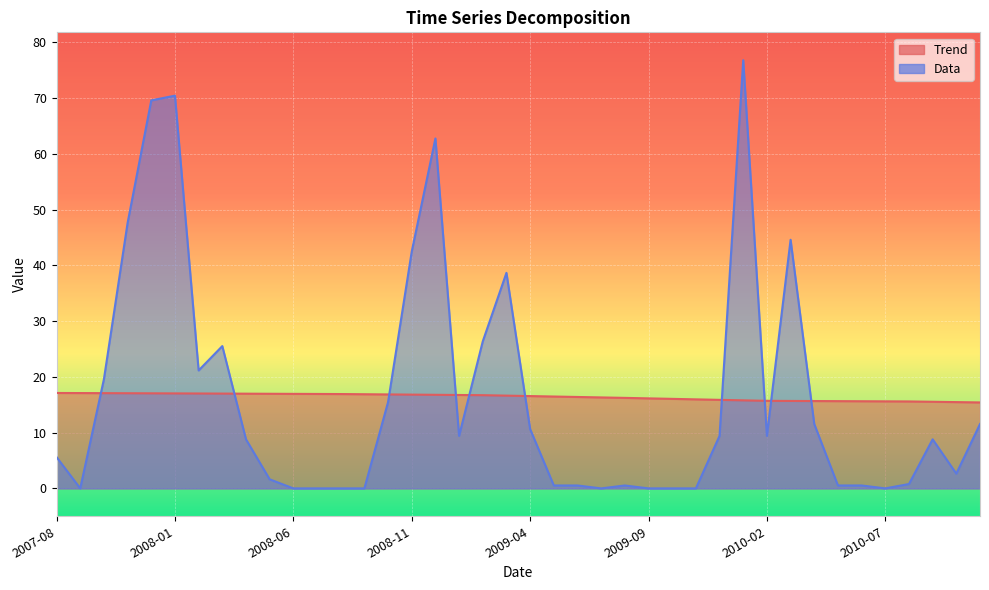

Reading left to right, transcribe all the data shown in this chart.

Trend: 17.1	17.1	17.1	17.1	17.0	17.0	17.0	17.0	17.0	17.0	17.0	16.9	16.9	16.9	16.8	16.8	16.8	16.7	16.7	16.6	16.6	16.5	16.4	16.3	16.2	16.1	16.1	16.0	15.9	15.8	15.7	15.7	15.7	15.6	15.6	15.6	15.6	15.5	15.5	15.4
Data: 5.6	0.0	19.6	47.6	69.6	70.4	21.1	25.5	8.8	1.6	0.0	0.0	0.0	0.0	15.5	42.5	62.7	9.4	26.4	38.6	10.6	0.5	0.5	0.0	0.5	0.0	0.0	0.0	9.4	76.8	9.4	44.6	11.5	0.5	0.5	0.0	0.8	8.8	2.6	11.5